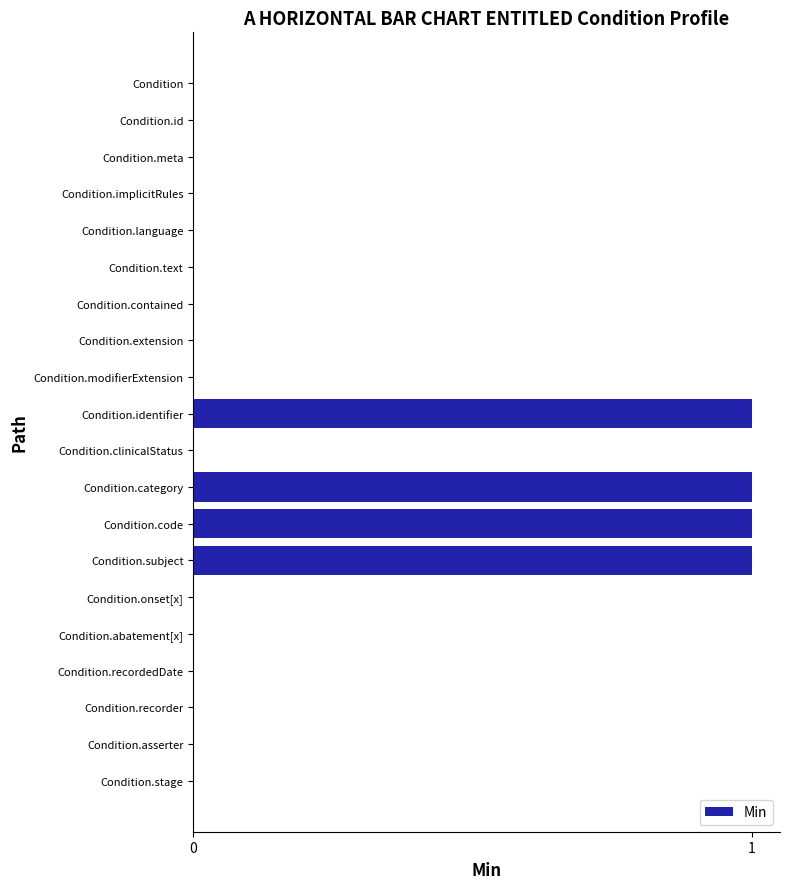

Approximately how many times larger is the value at Condition.category compared to Condition.code?

1.0